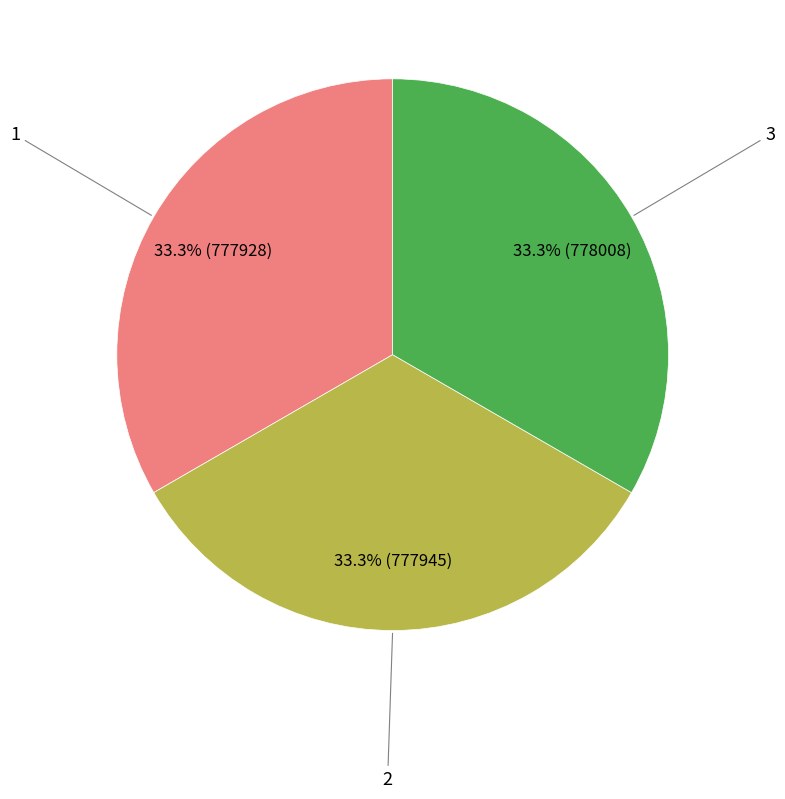

Is there any slice that represents more than half of the pie?

No